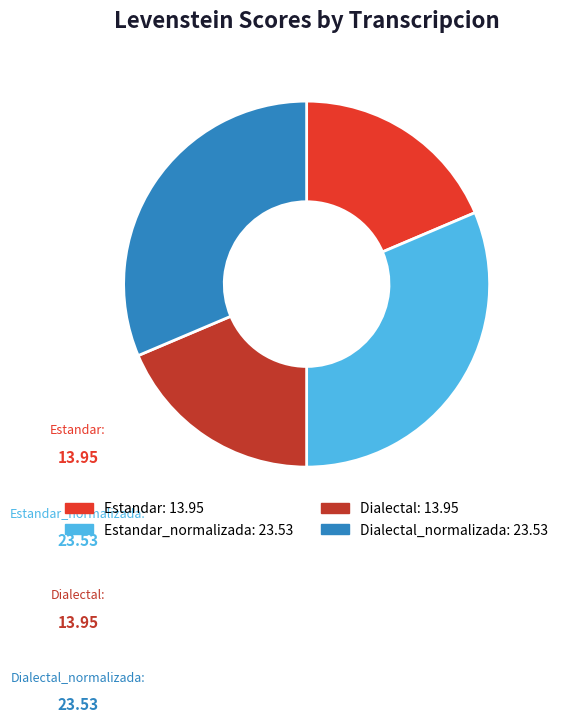

True or false: Dialectal_normalizada accounts for 45% of the total.

False